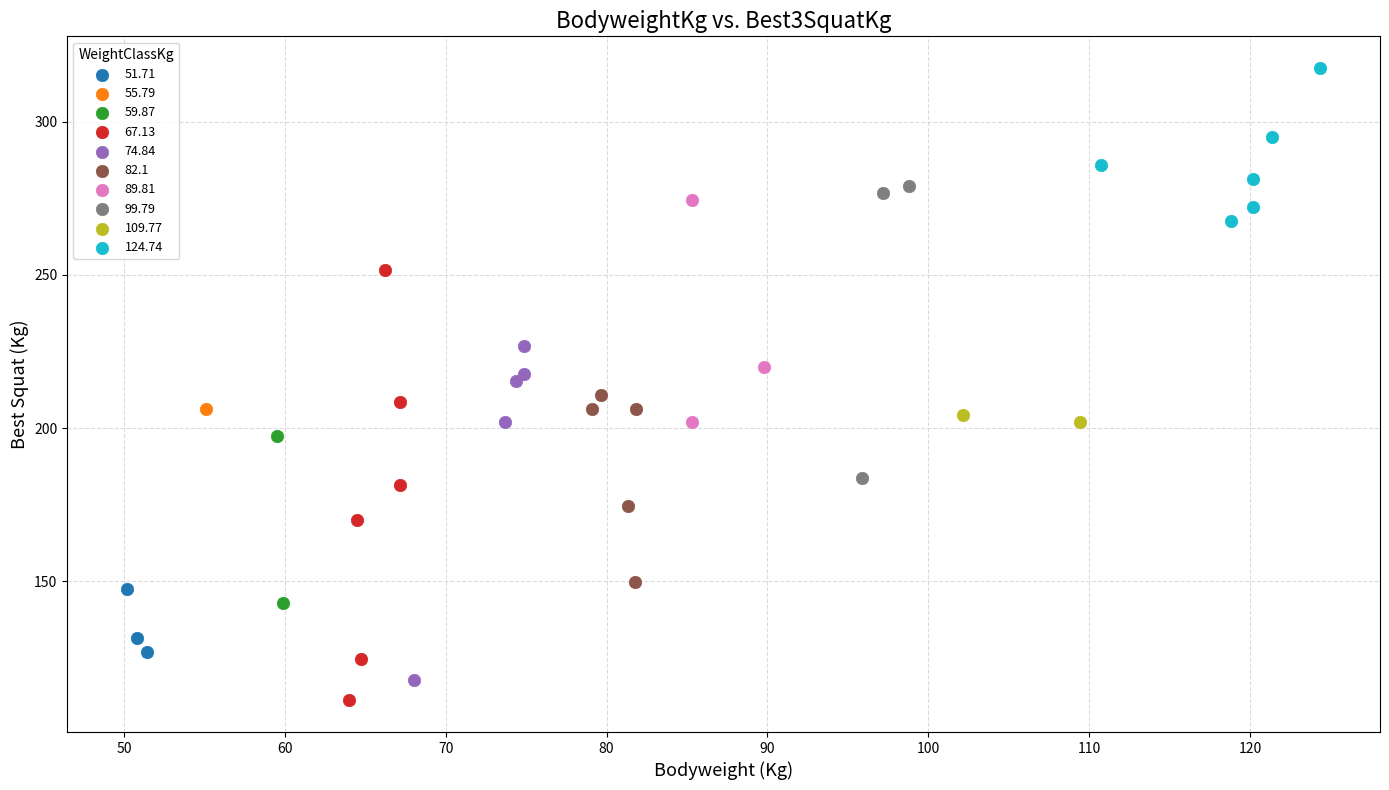

What are all the series names shown in the legend?

51.71, 55.79, 59.87, 67.13, 74.84, 82.1, 89.81, 99.79, 109.77, 124.74